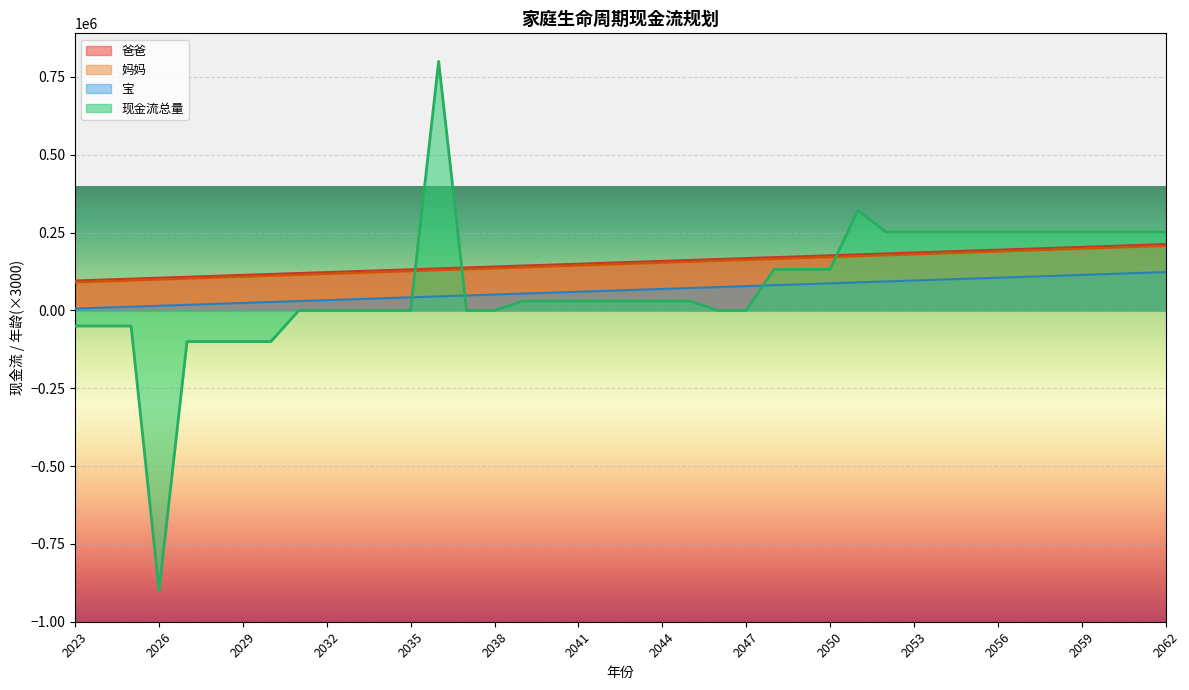

True or false: 妈妈 and 爸爸 intersect in this chart.

False